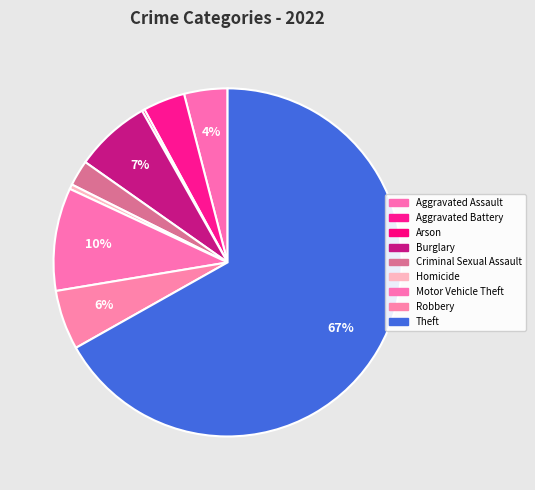

How many segments does this pie chart have?

9